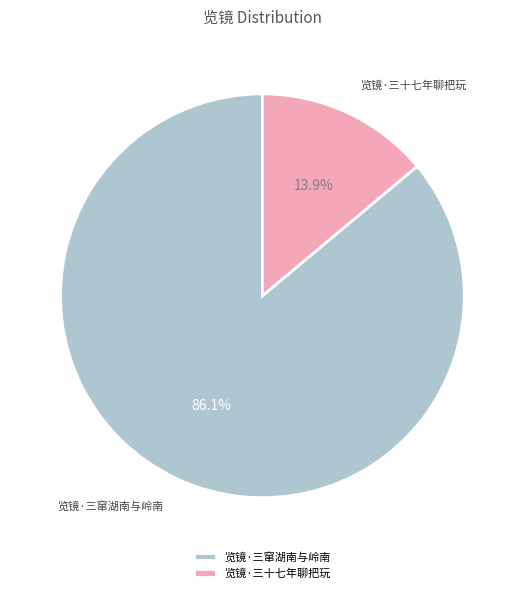

To the nearest percent, what is the difference between the 览镜·三窜湖南与岭南 and 览镜·三十七年聊把玩 slice percentages?

72%